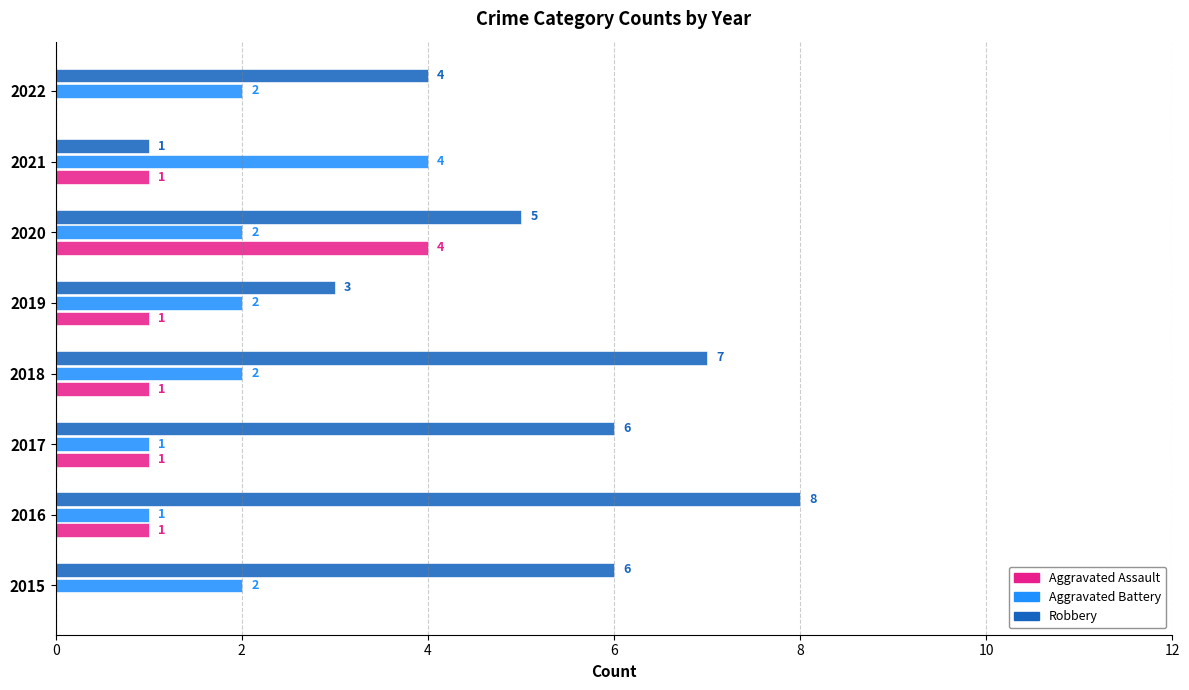

What is the total value across all series at 2018?

10